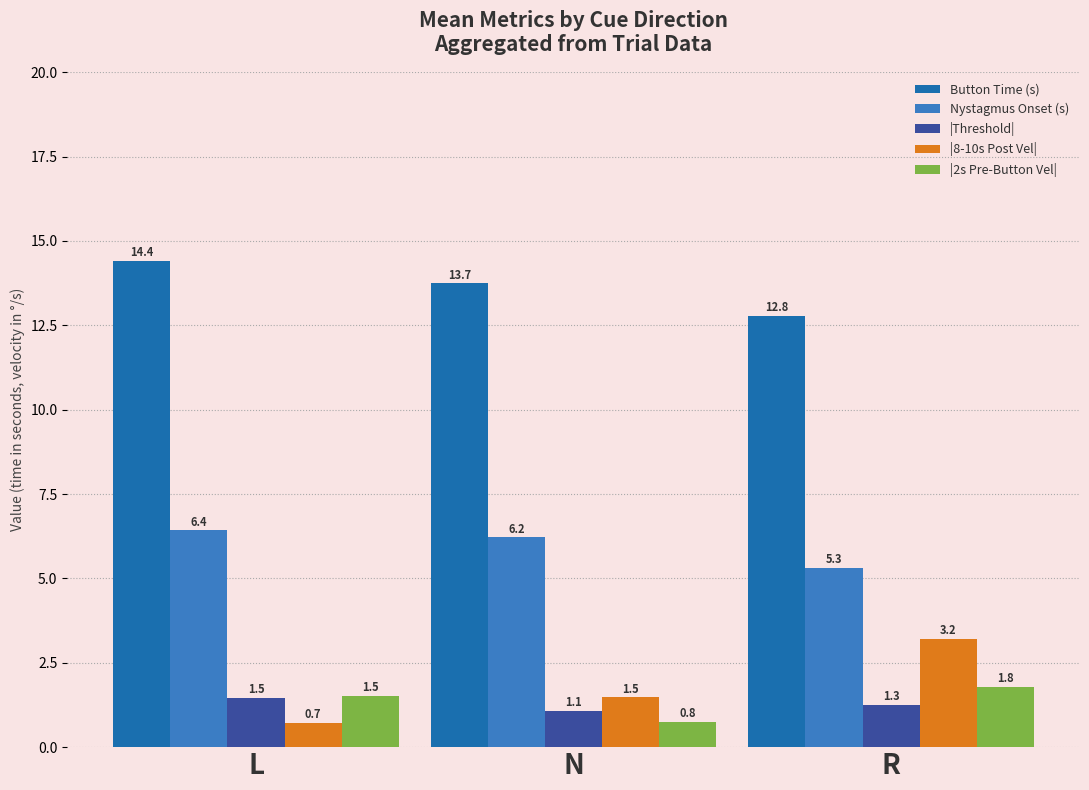

Rank the categories by Button Time (s) value from highest to lowest.

L, N, R